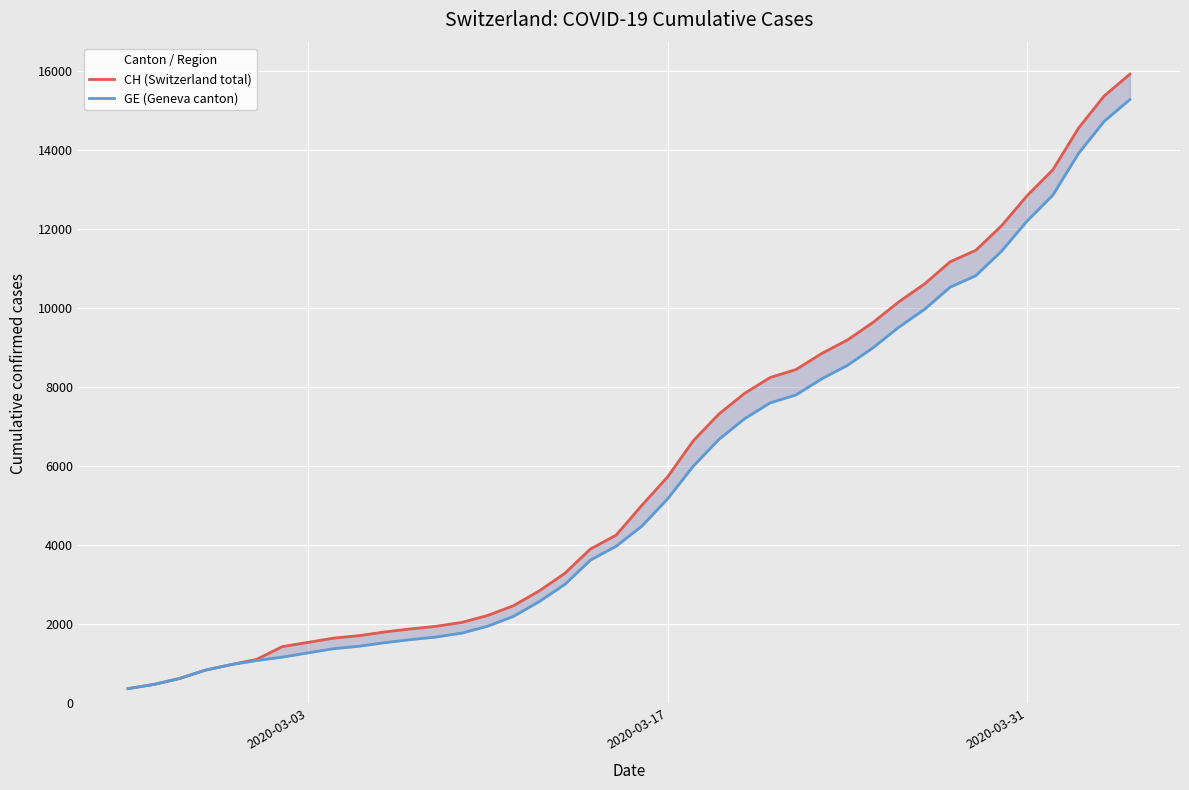

How many series are shown in this chart?

2